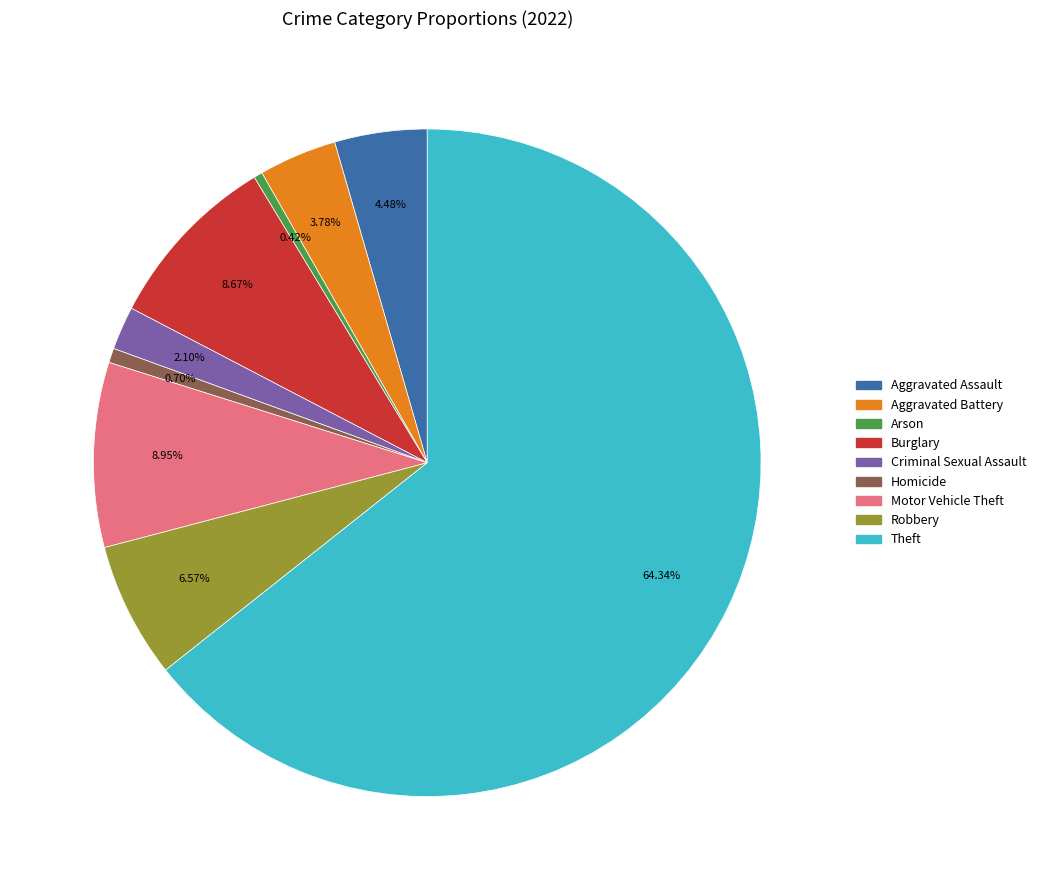

Is it true that Aggravated Battery is 4% of the pie?

True